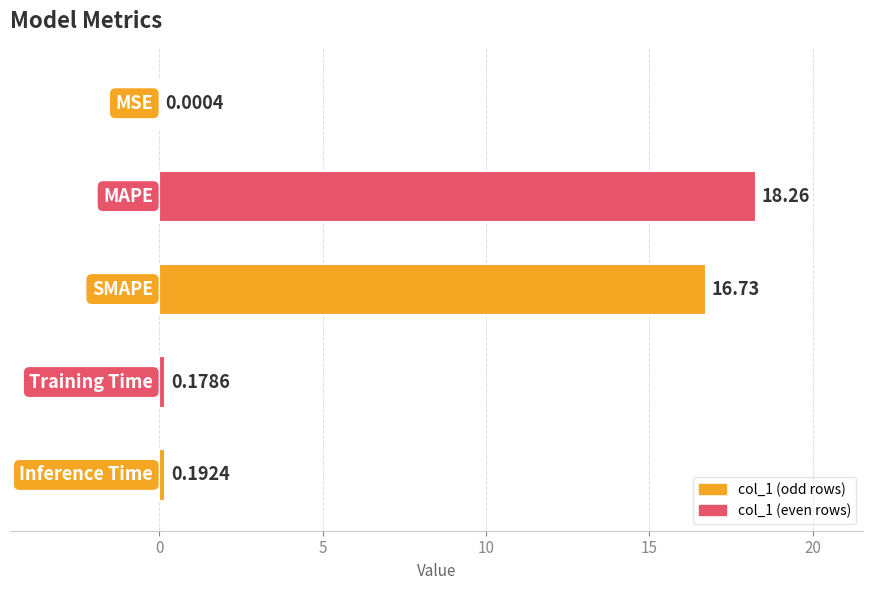

What is the sum of all values?

35.4